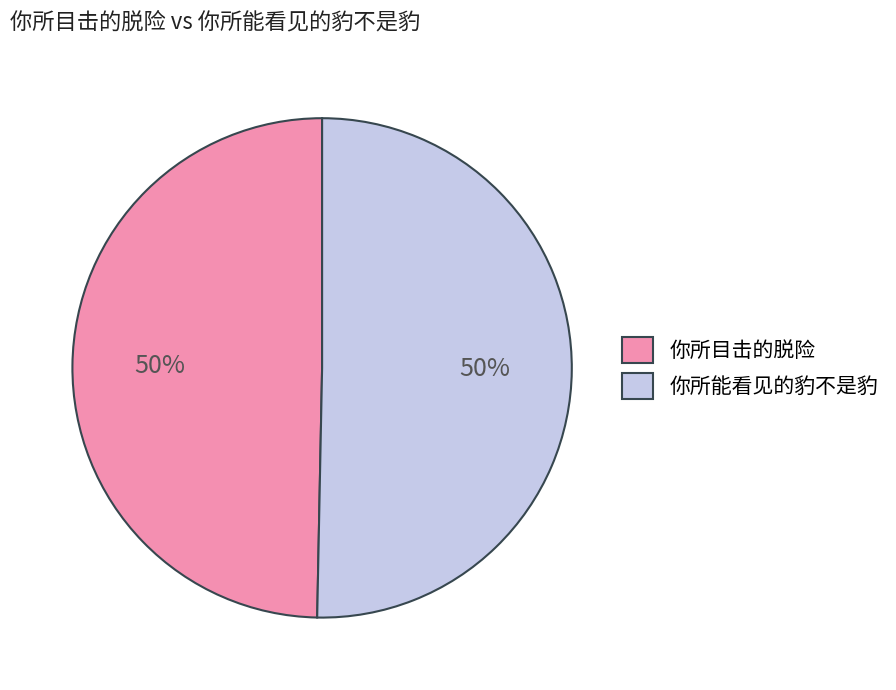

Approximately how many times larger is the value at 你所目击的脱险 compared to 你所能看见的豹不是豹?

1.0